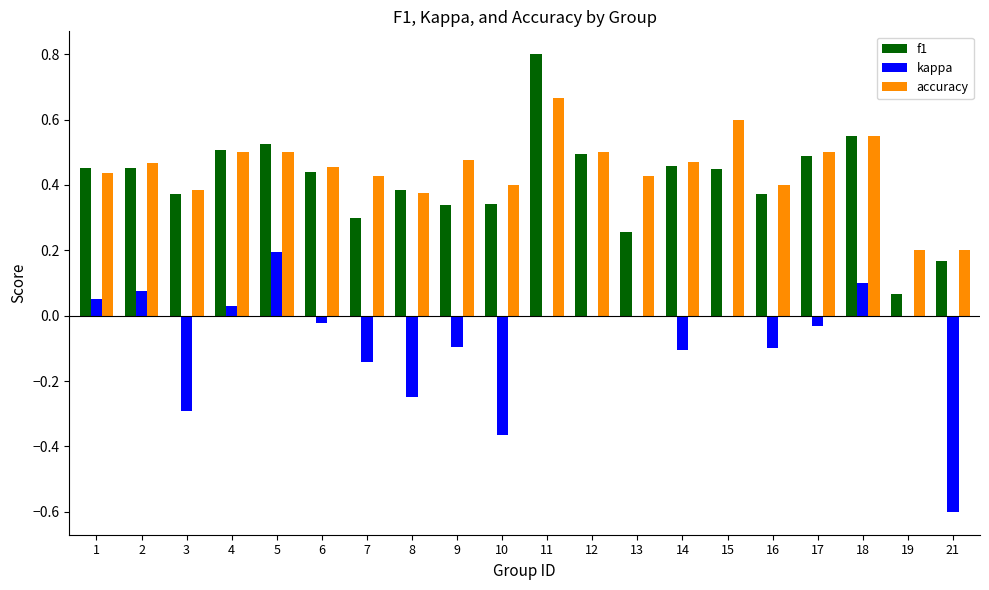

What is the sum of all f1 values?

8.2